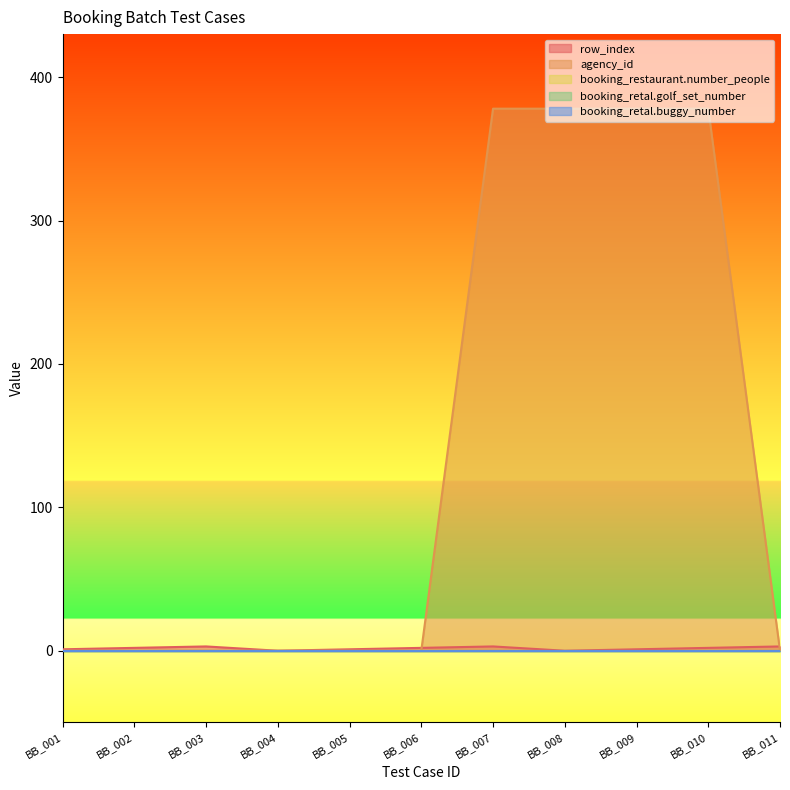

What is the spread (max minus min) of values at BB_001?

1